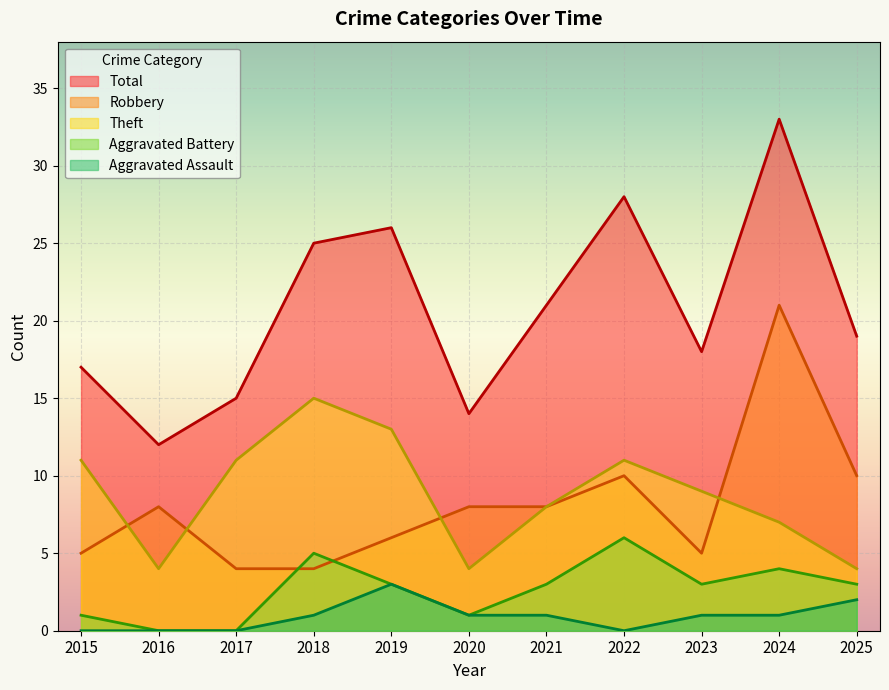

How many values in the Aggravated Battery series exceed 3?

3